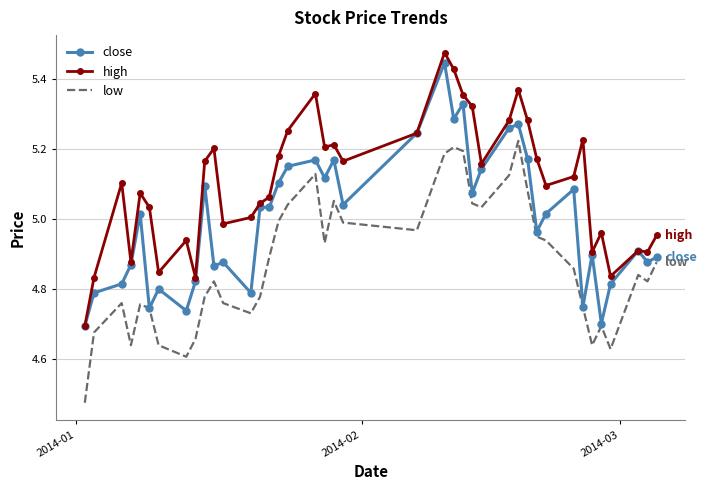

List the series in order of their overall mean, lowest first.

low, close, high